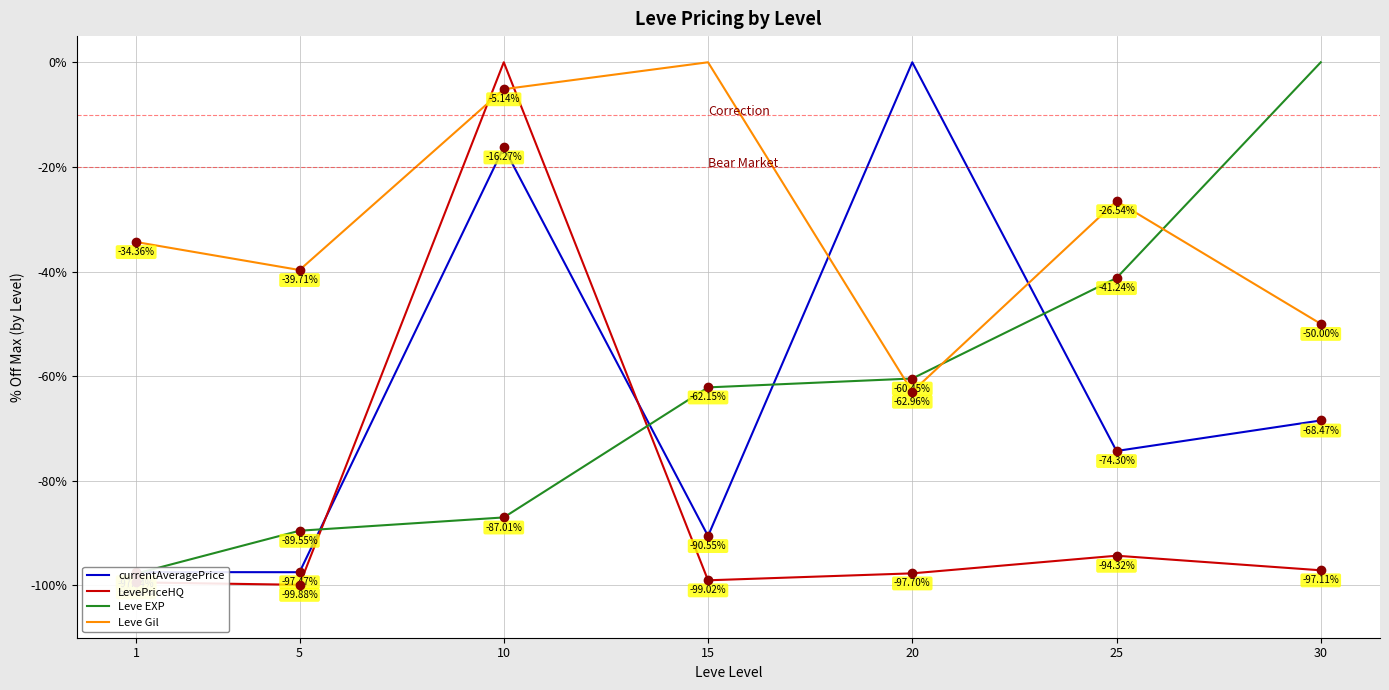

The Leve EXP series shows -89.5 at 5. True or false?

True